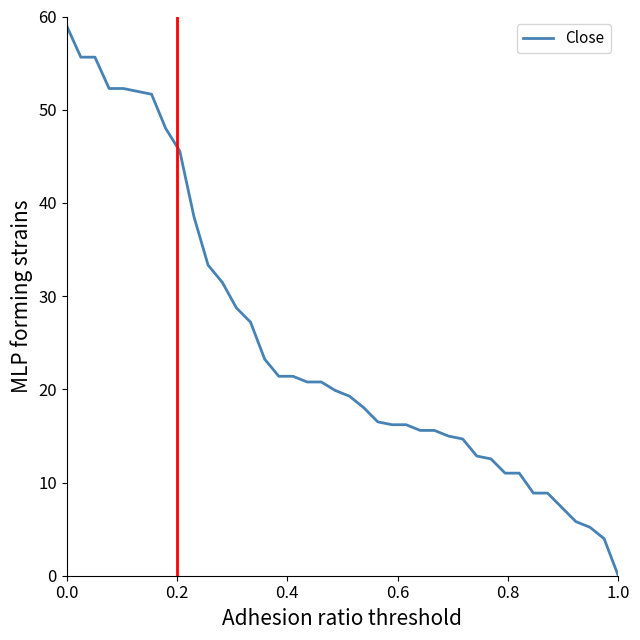

Reading left to right, extract all data points from this chart.

59.0	55.6	55.6	52.3	52.3	52.0	51.7	48.0	45.5	38.5	33.3	31.5	28.7	27.2	23.2	21.4	21.4	20.8	20.8	19.9	19.3	18.0	16.5	16.2	16.2	15.6	15.6	15.0	14.7	12.8	12.5	11.0	11.0	8.9	8.9	7.3	5.8	5.2	4.0	0.0